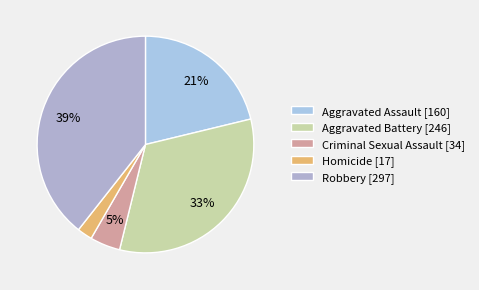

Approximately how many times larger is the value at Criminal Sexual Assault compared to Aggravated Battery?

0.1